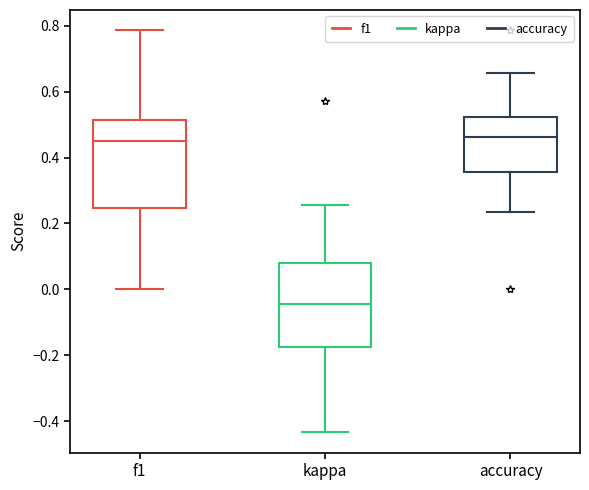

Where is the upper edge of the box for accuracy on the y-axis? The values are not printed on the chart, so give them approximately, as read against the axis.

0.52